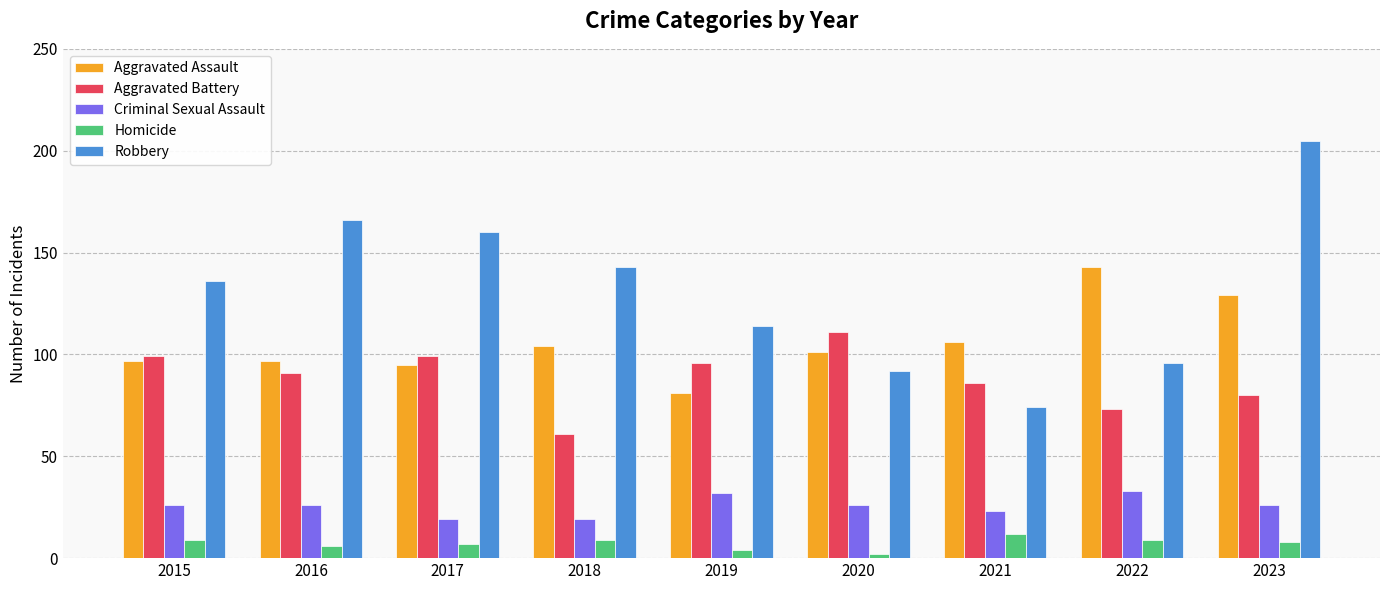

What value does the Homicide series have at 2016, to the nearest 10?

10